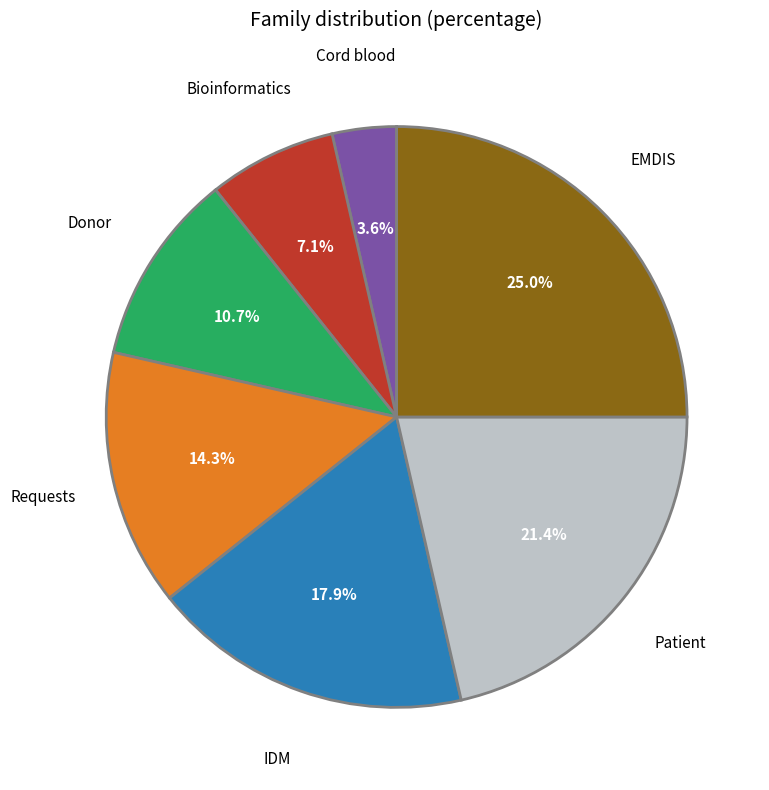

Is Donor the majority of the pie?

No